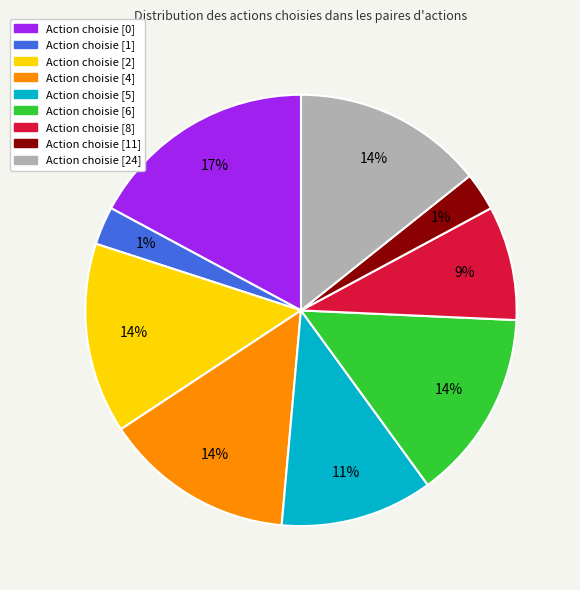

Rank the categories by value from lowest to highest.

[1], [11], [8], [5], [2], [4], [6], [24], [0]